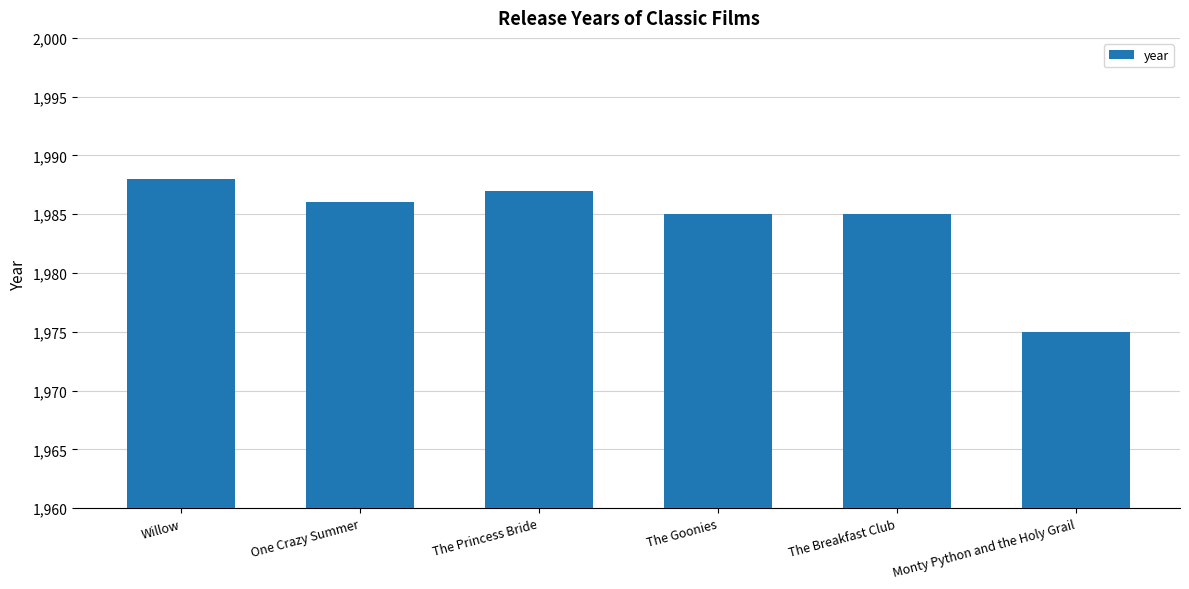

What position from the right is The Goonies?

3